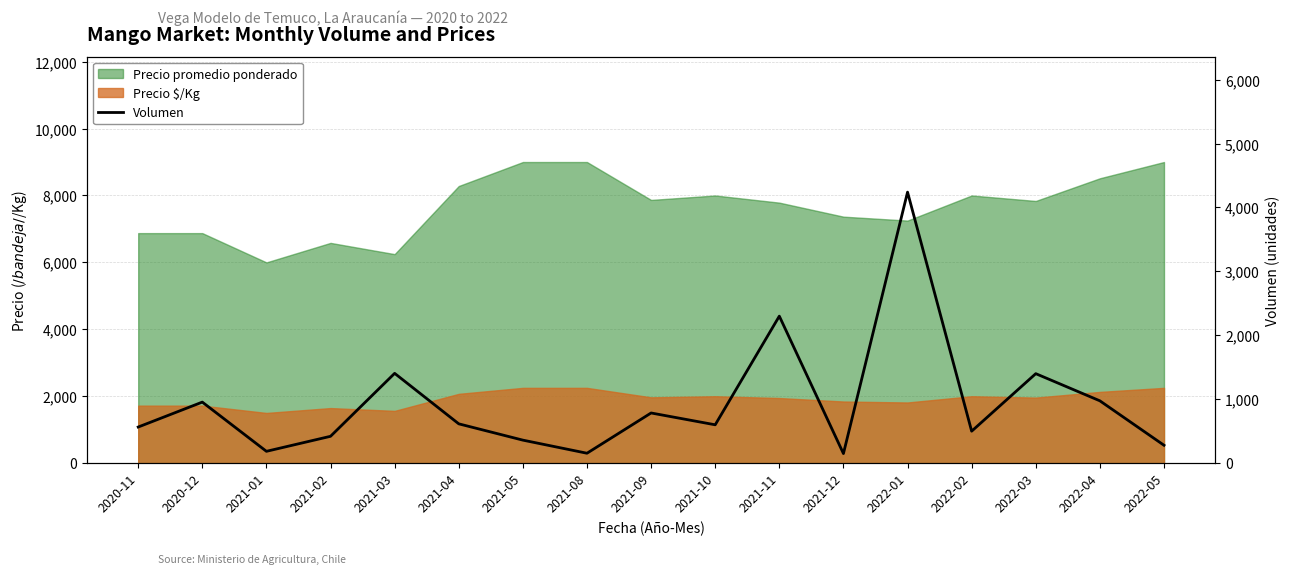

What position from the left is 2021-12?

12